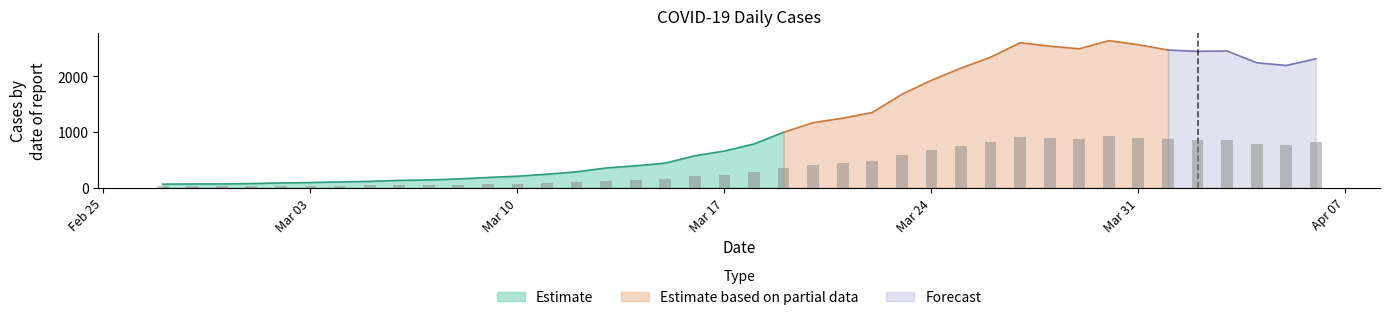

How many categories are shown in the chart?

40